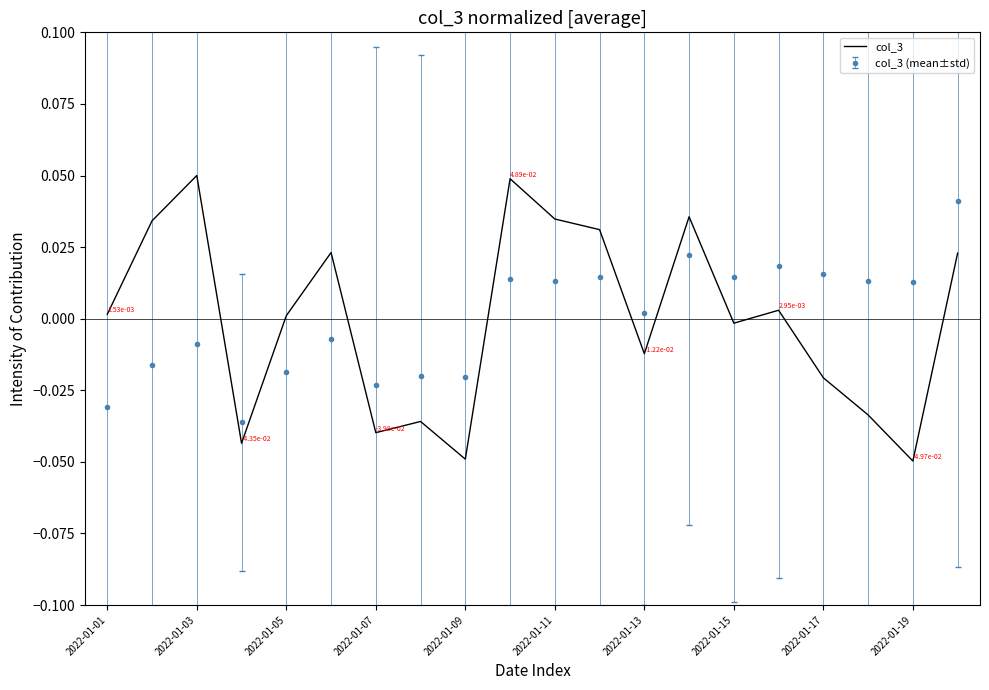

How many times do col_3 (mean±std) and col_3 cross each other?

7